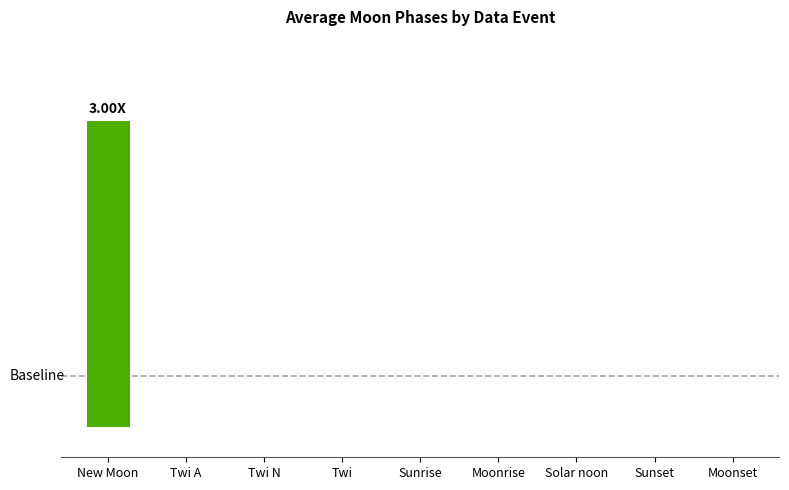

Rank the categories by value from highest to lowest.

New Moon, Twi A, Twi N, Twi, Sunrise, Moonrise, Solar noon, Sunset, Moonset